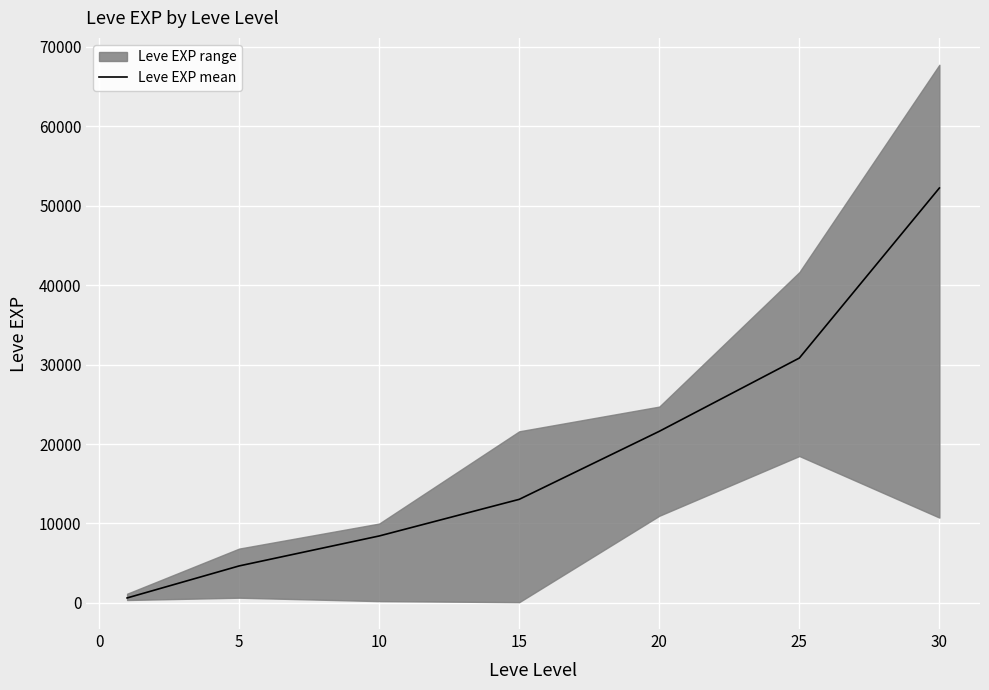

At which label does the data first exceed 13040?

20